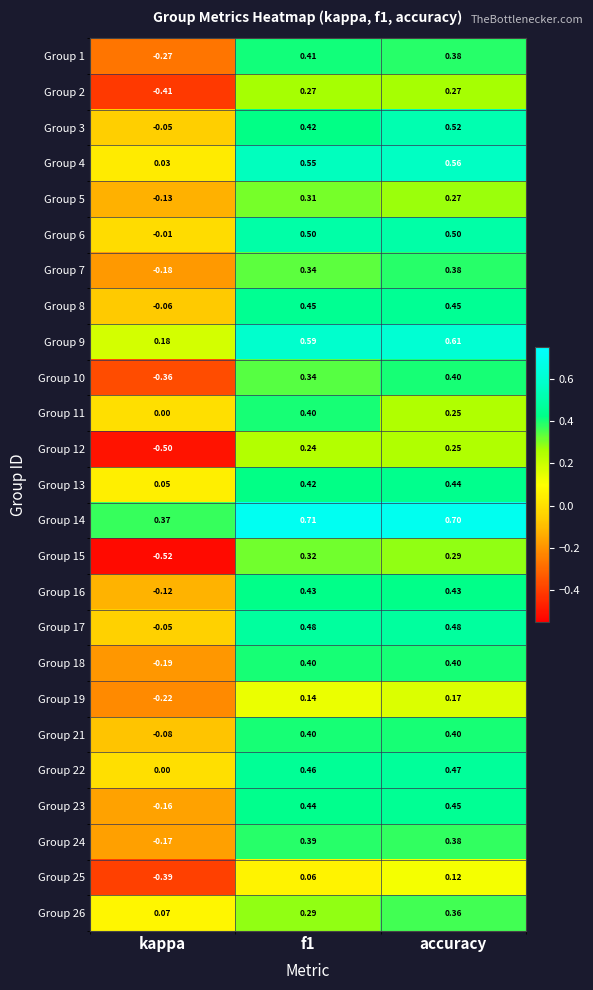

What is the total value across all series at f1?

9.8